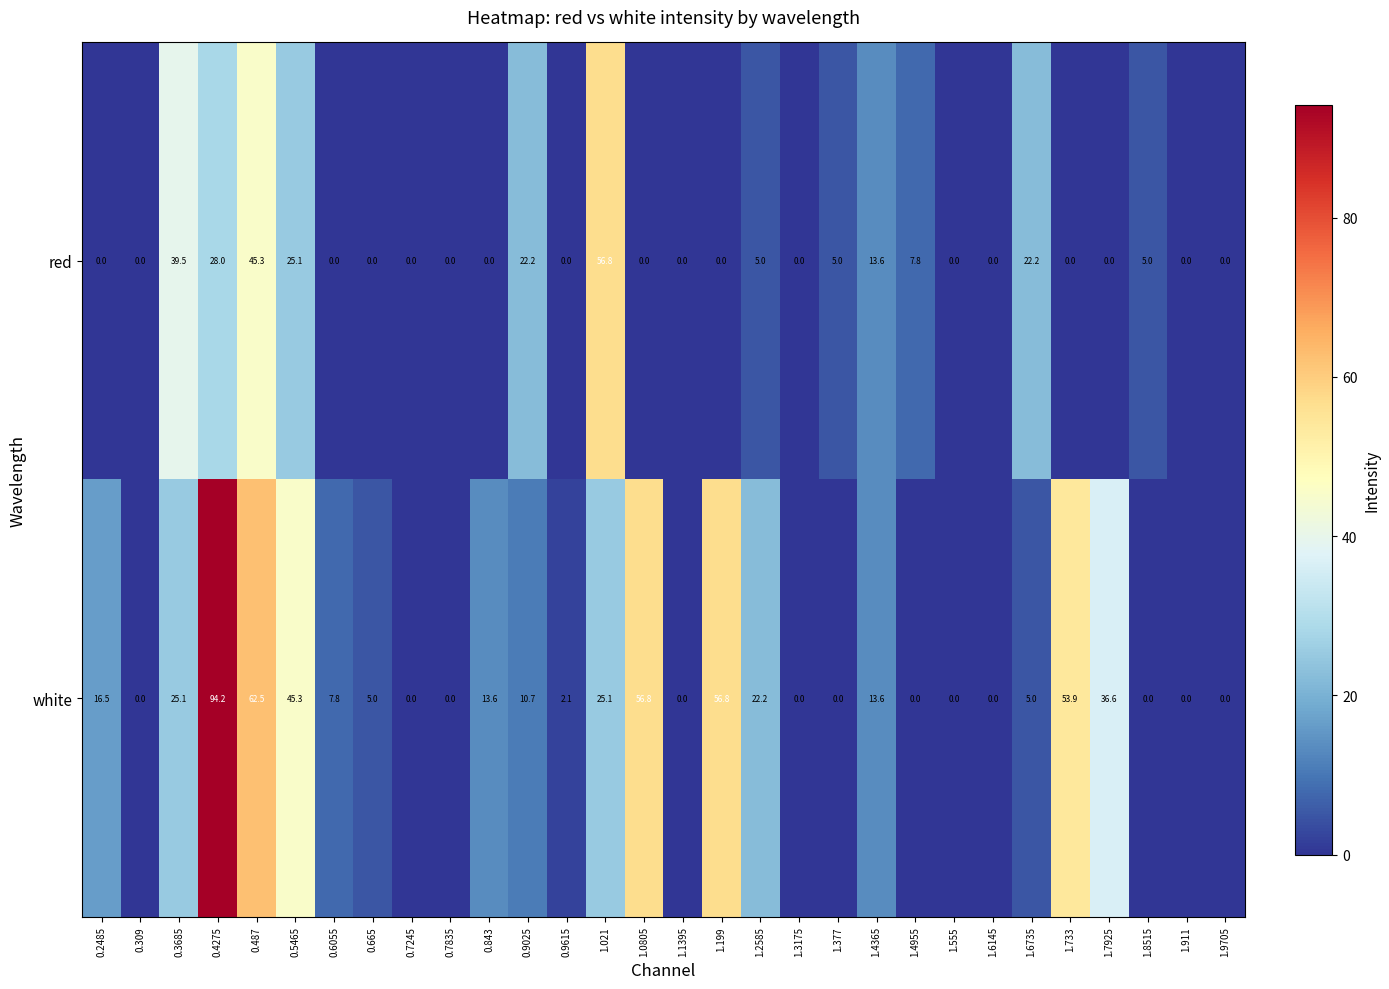

List the series in order of their overall mean, highest first.

white, red